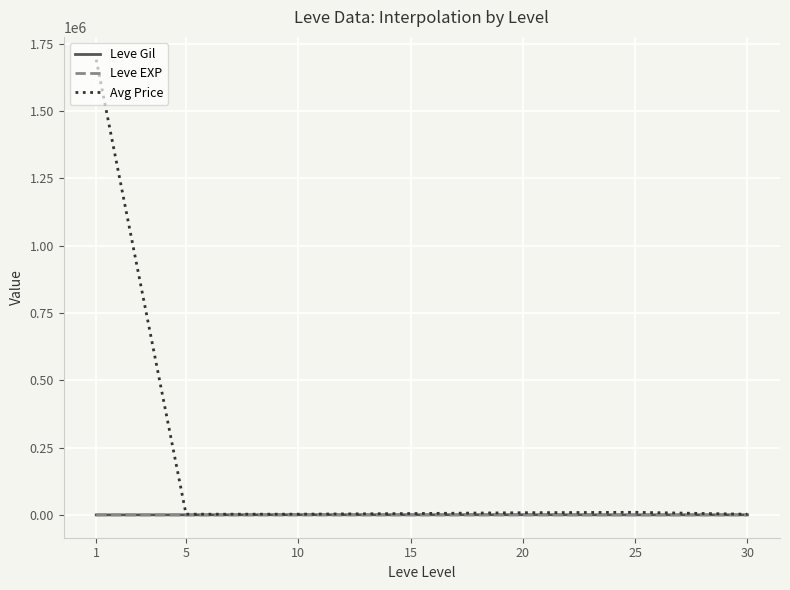

What is the difference between the maximum and second lowest values in the Avg Price series?

1688148.5